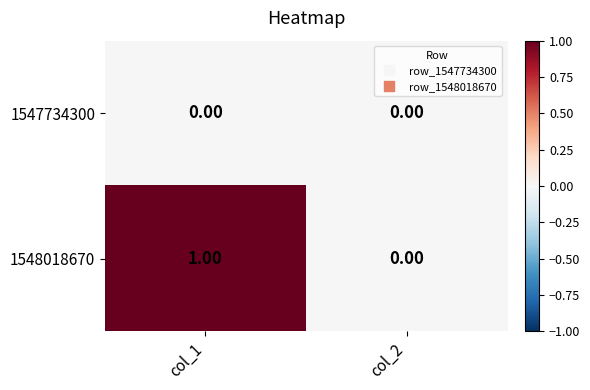

How many categories are shown in the chart?

2